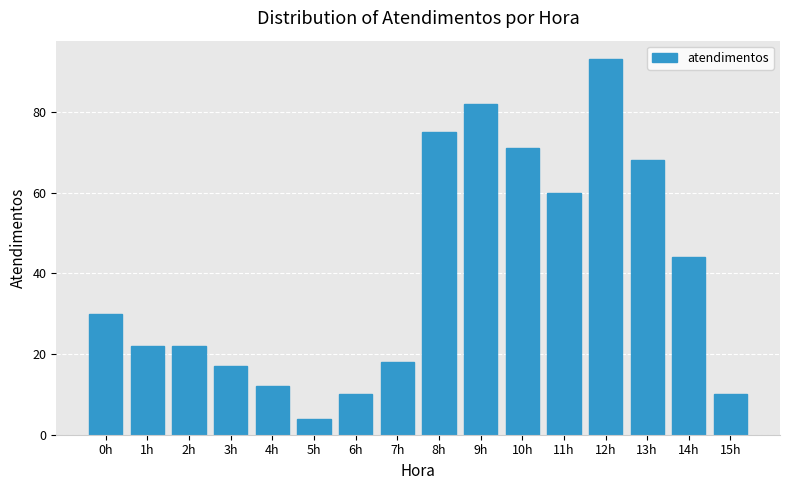

The chart shows a value of 43 at 10h. True or false?

False